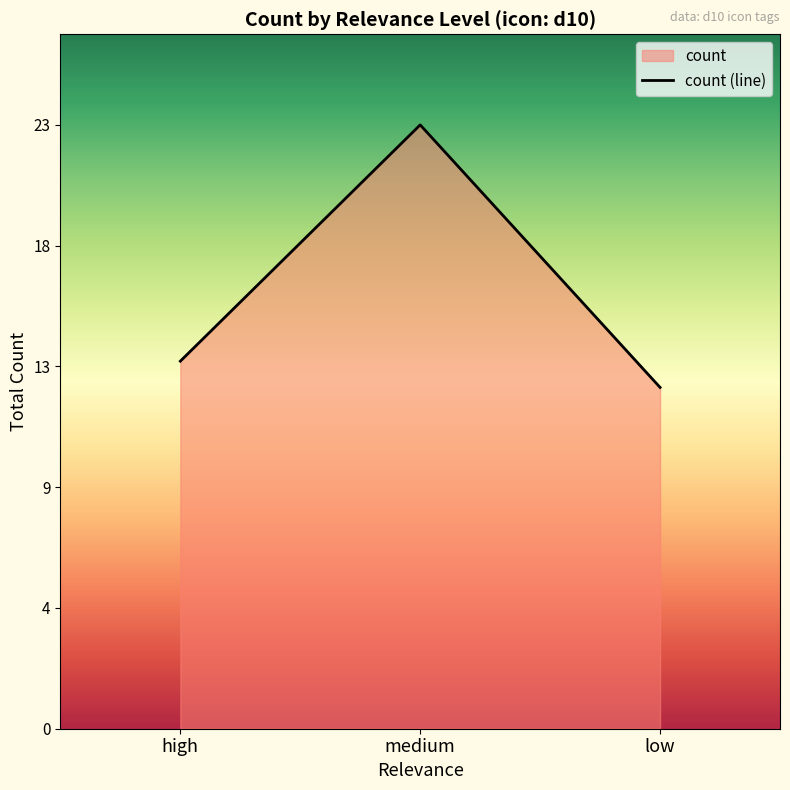

Approximately how many times larger is the value at high compared to low?

1.1